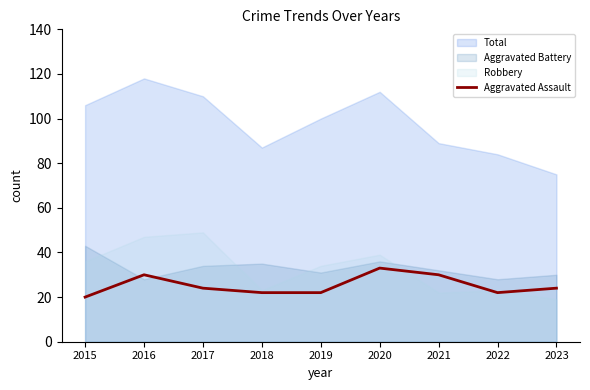

Is it true that the value at 2020 is 33?

True